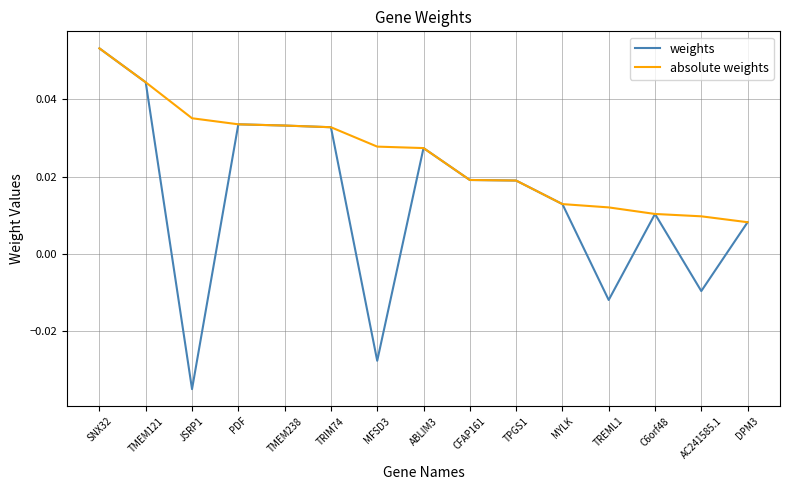

Which series has the largest range (max minus min)?

weights